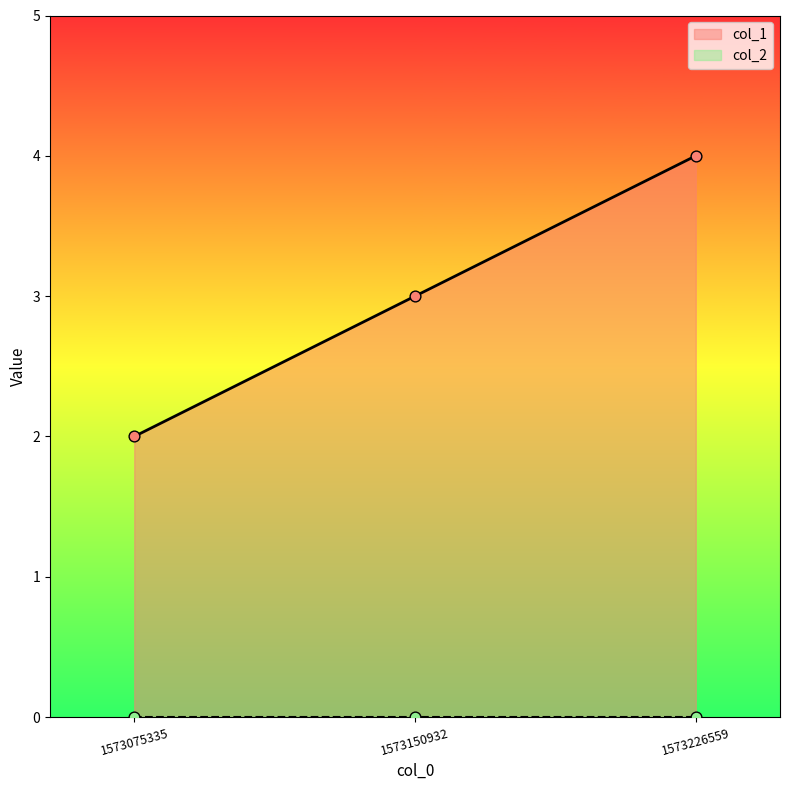

Between 1573150932 and 1573075335, which is larger?

1573150932